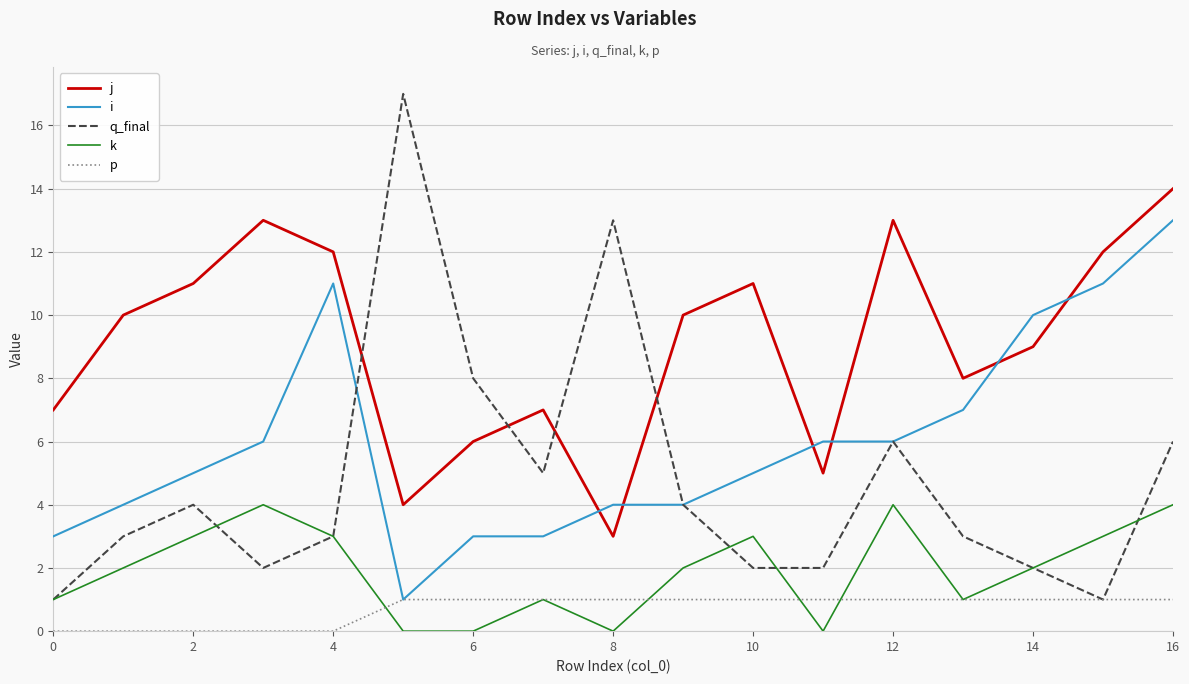

What is the difference between the maximum and second lowest values in the p series?

1